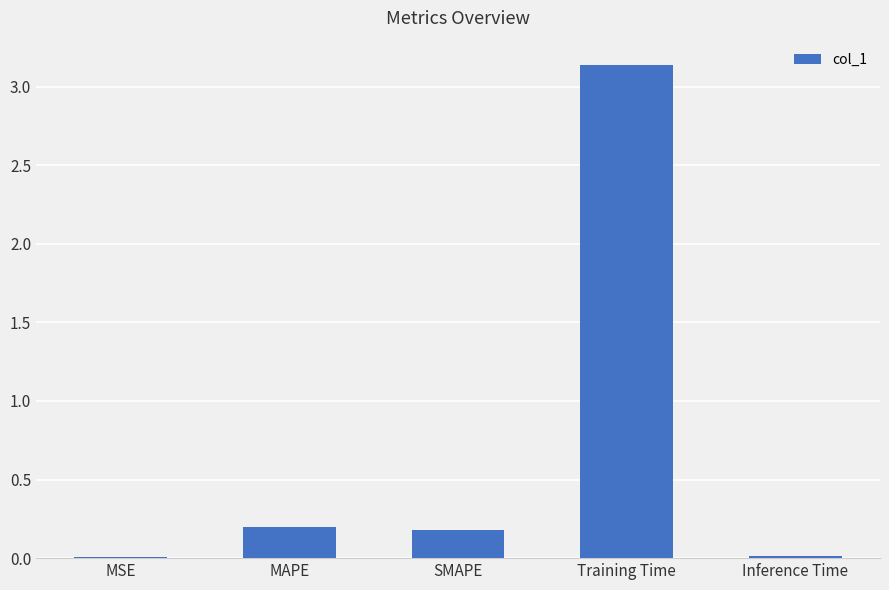

What is the change in value from MAPE to Training Time?

+2.9